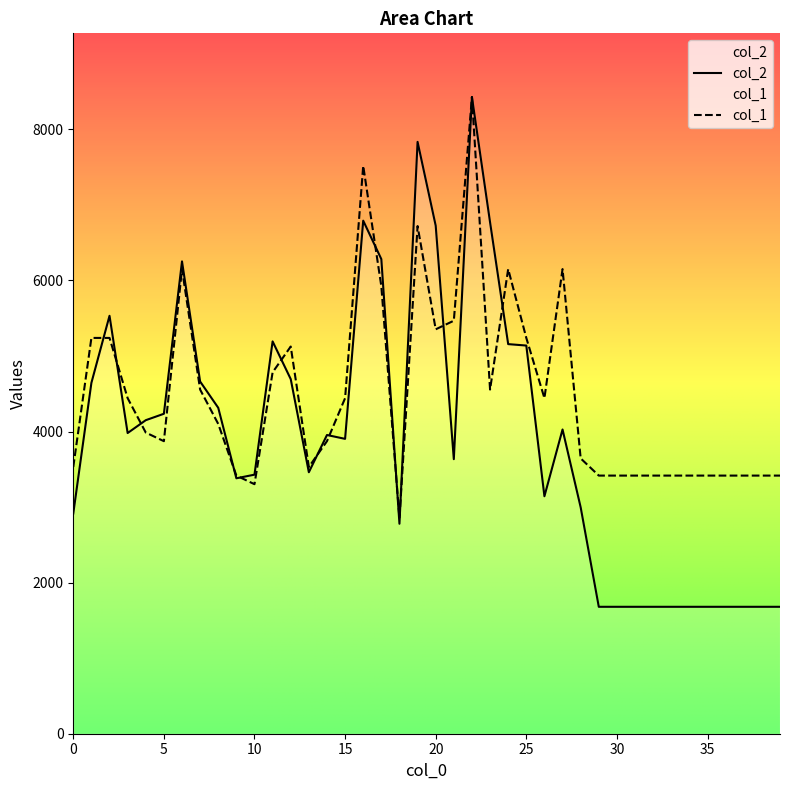

What is the sum of the col_2 values at 22 and 0?

11343.0